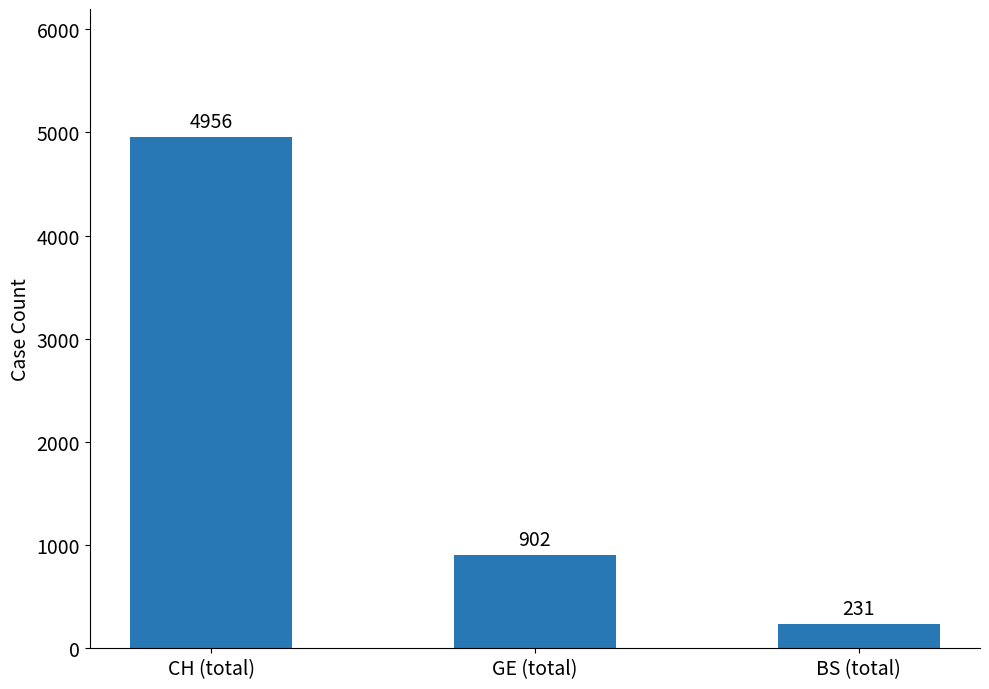

What is the change in value from GE (total) to BS (total)?

-671